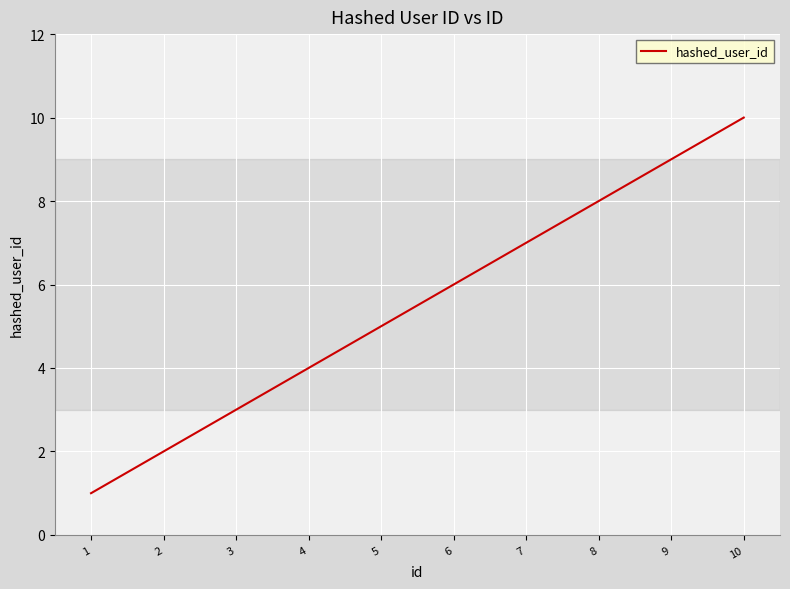

What is the change in value from 1 to 7?

+6